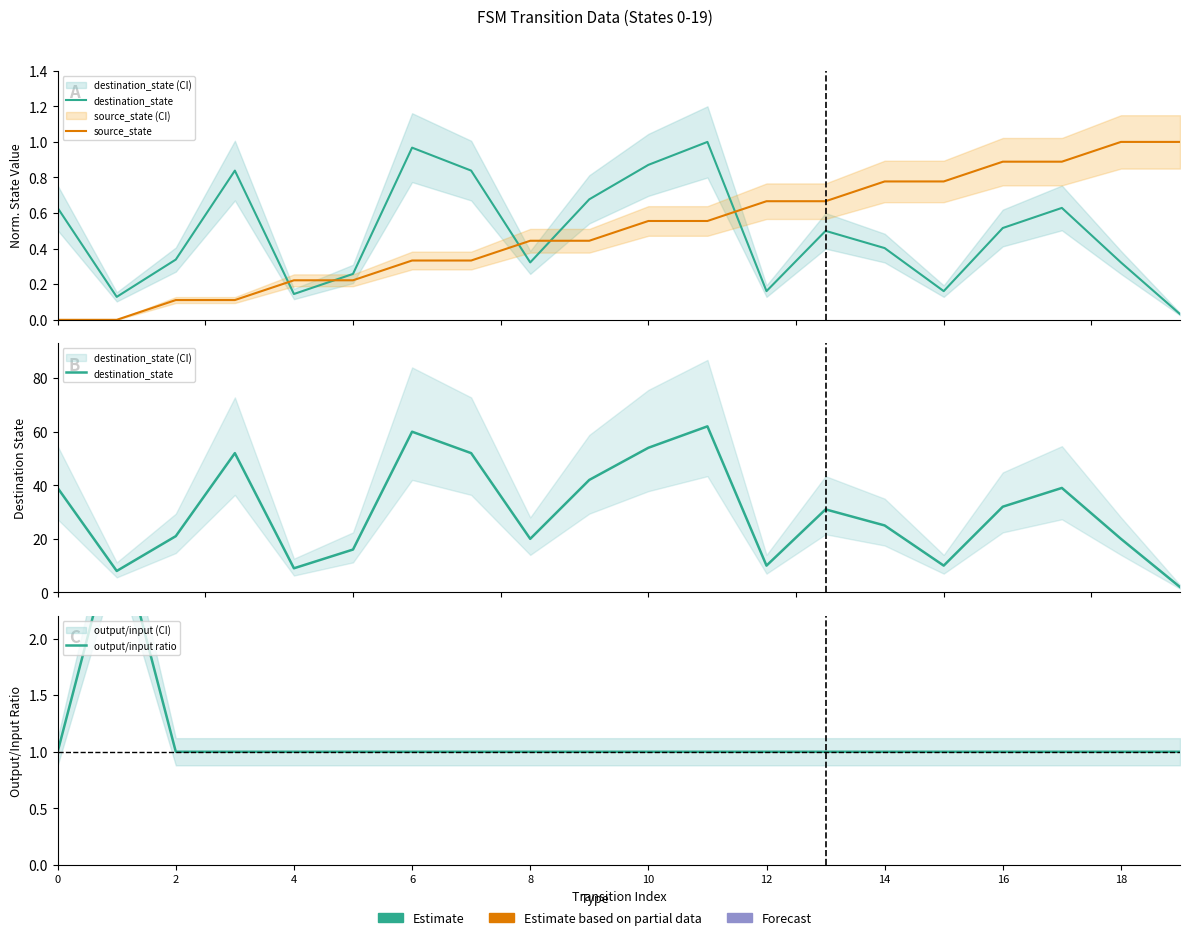

In destination_state, how many points are higher than both neighbors (excluding endpoints)?

5